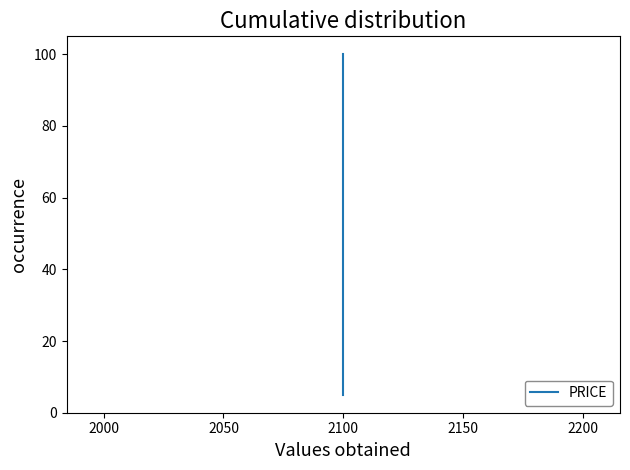

What is the change in value from 9 to 14?

+25.0